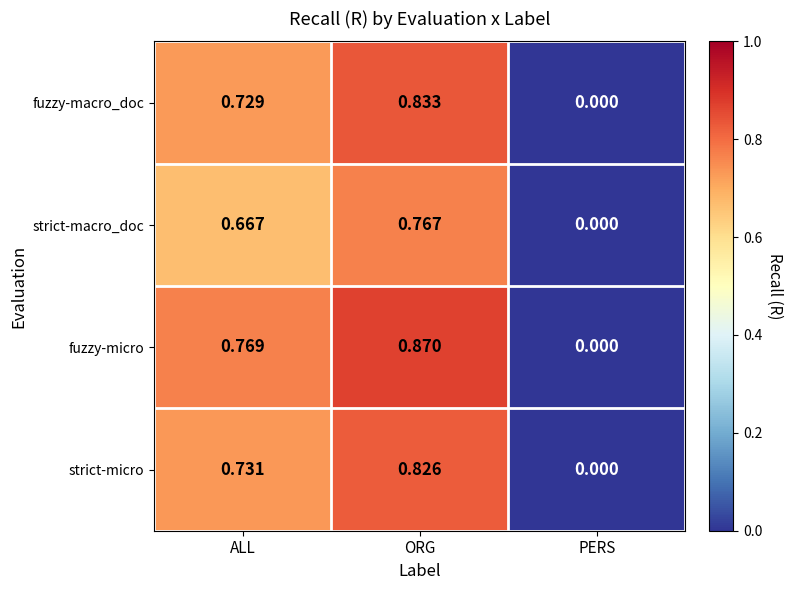

What is the spread (max minus min) of values at ORG?

0.1